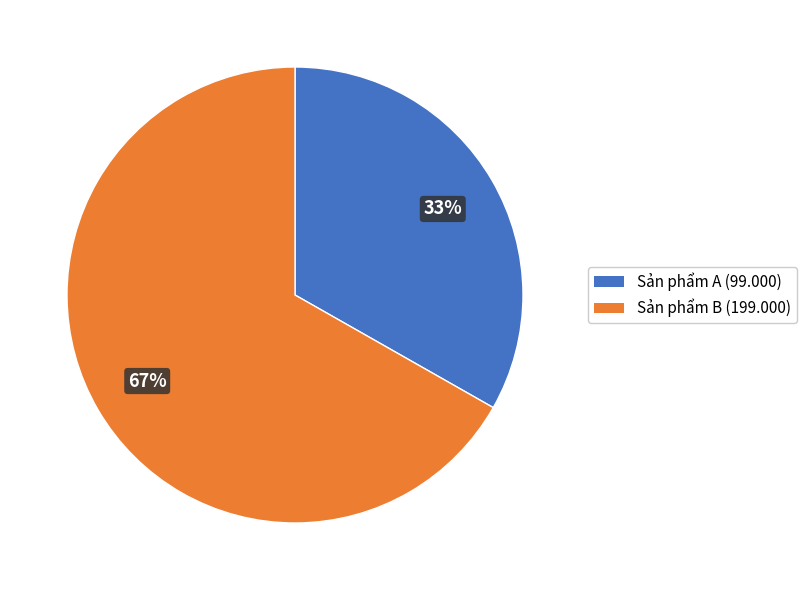

Which category accounts for the majority?

Sản phẩm B